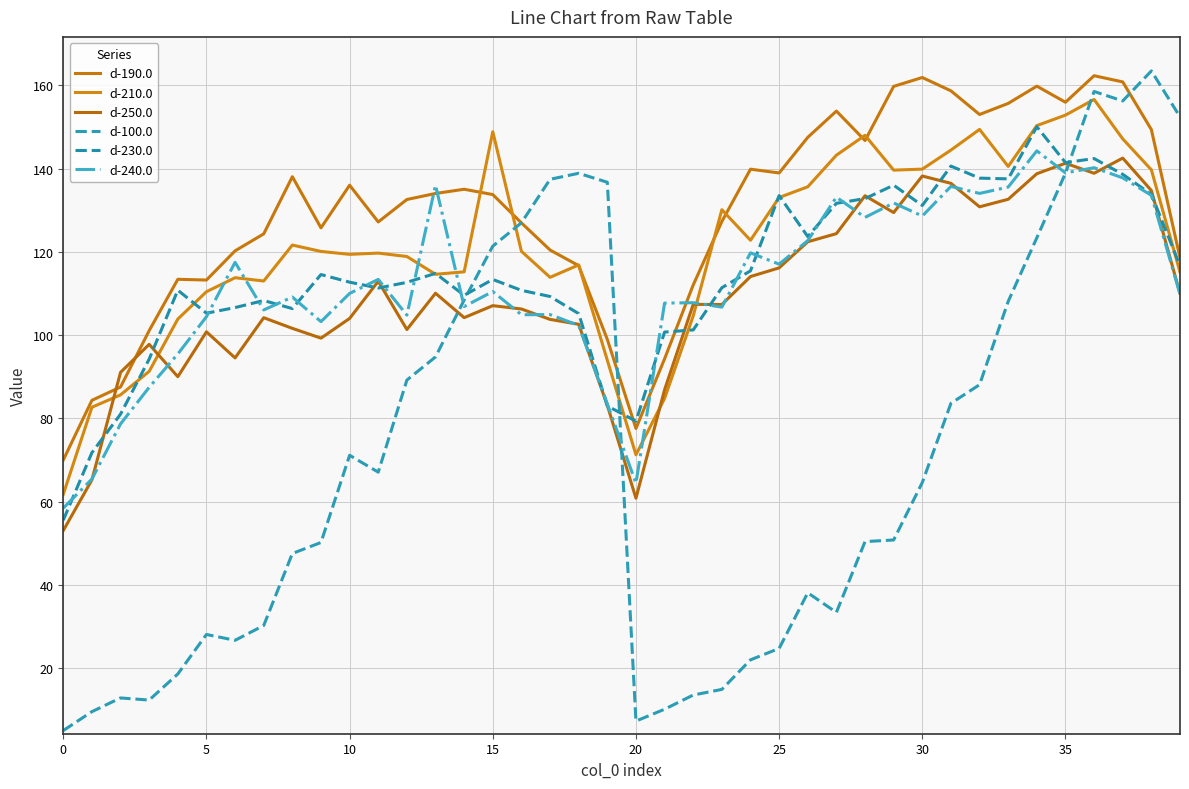

What is the highest value of the d-190.0 series?

162.3